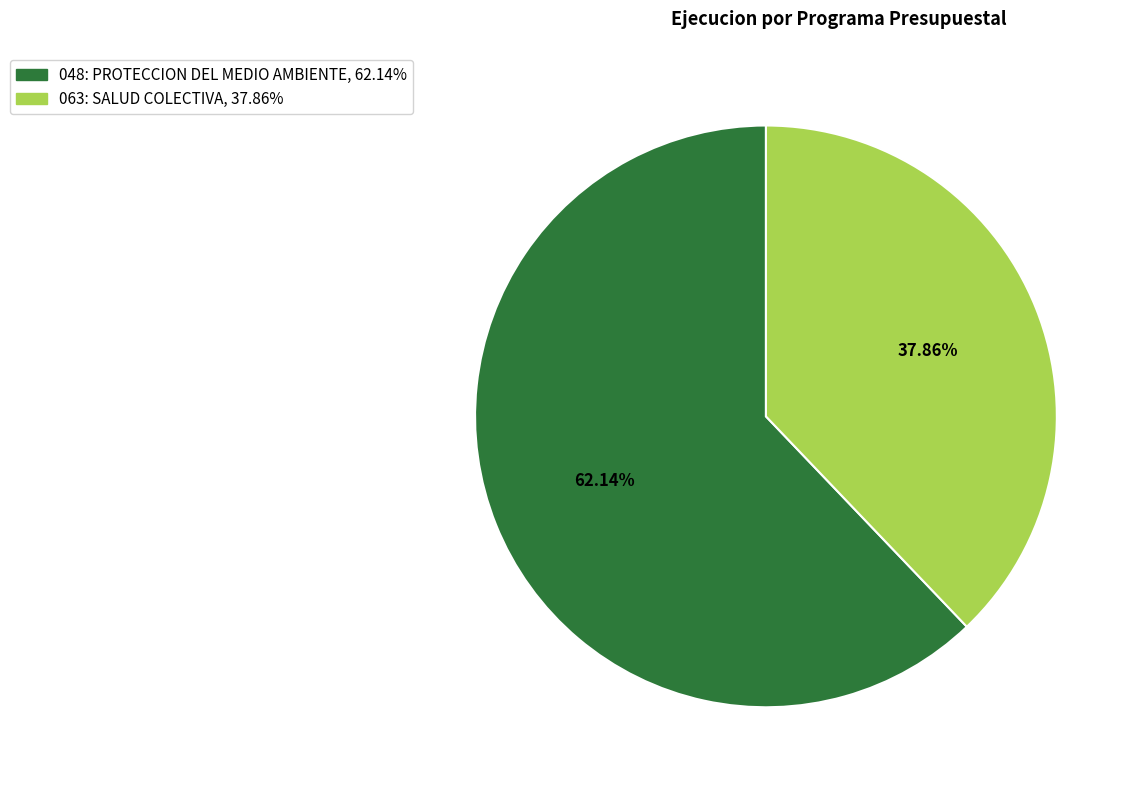

To the nearest percent, what percentage of the pie is 048: PROTECCION DEL MEDIO AMBIENTE?

62%